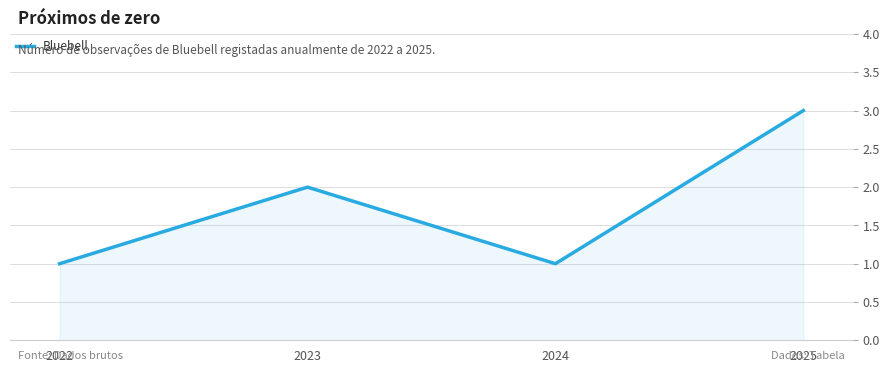

How many interior local peaks (higher than both neighbors) does the data have?

1